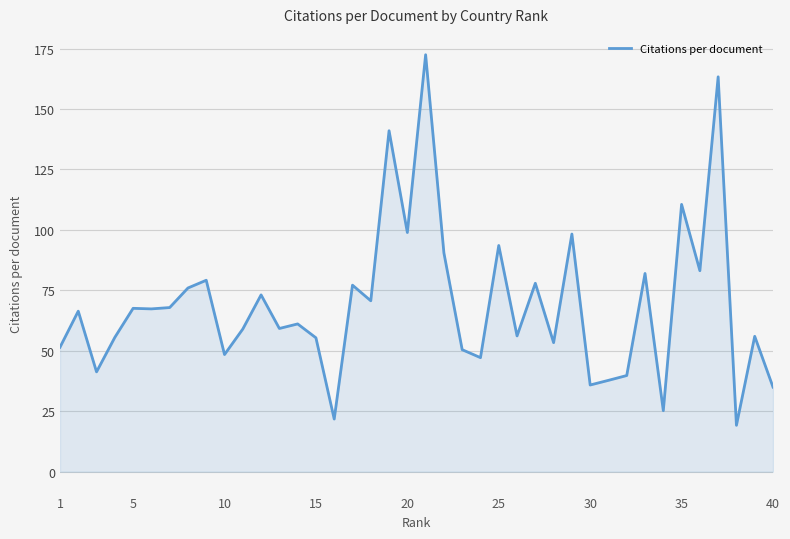

What is the greatest value displayed?

172.5